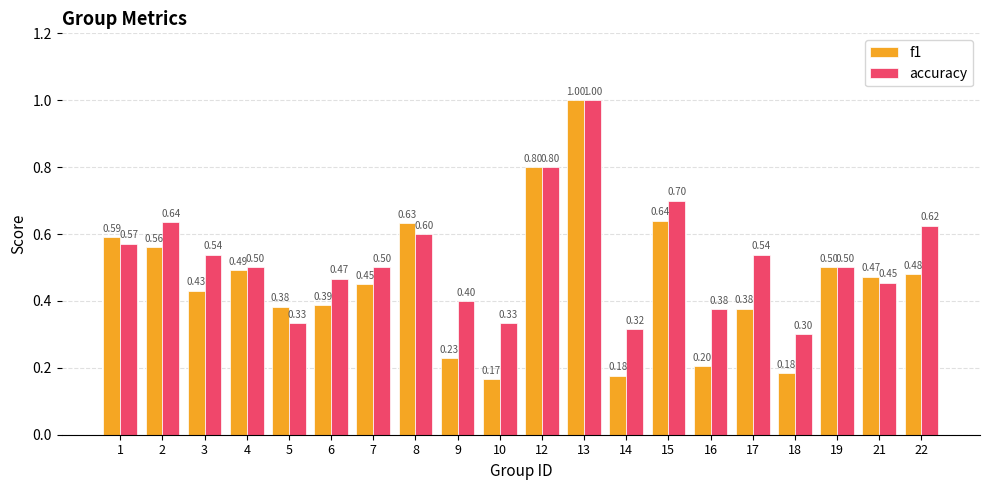

What is the minimum value for f1?

0.2